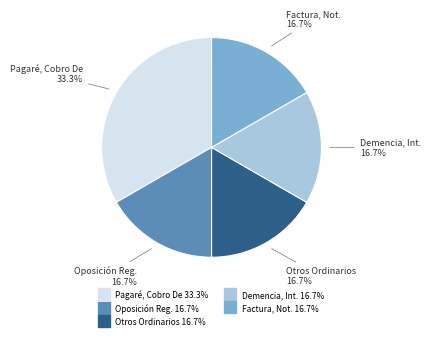

Count the number of slices in the pie.

5